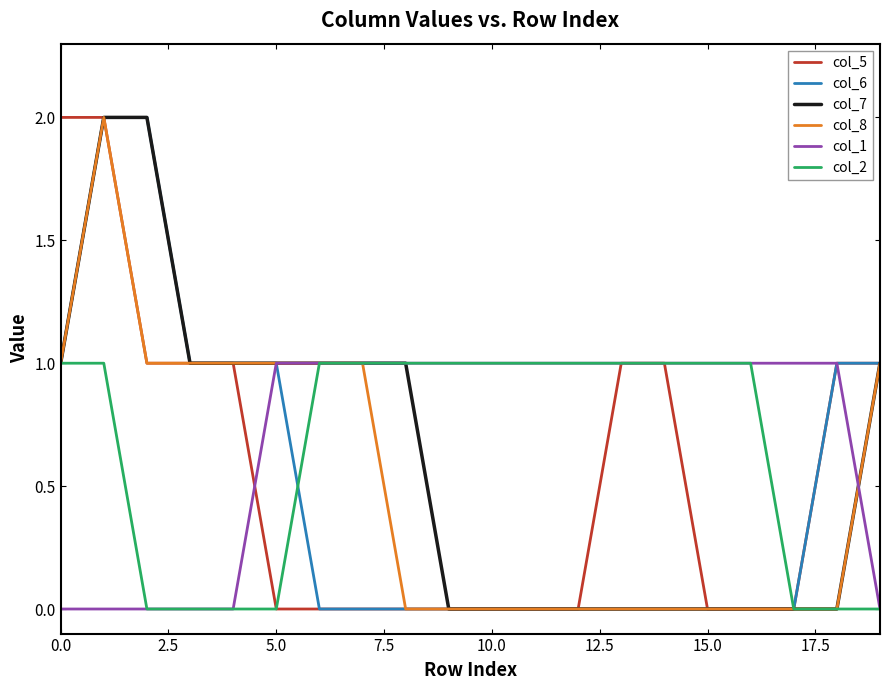

The col_2 series shows 1 at 5.0. True or false?

False